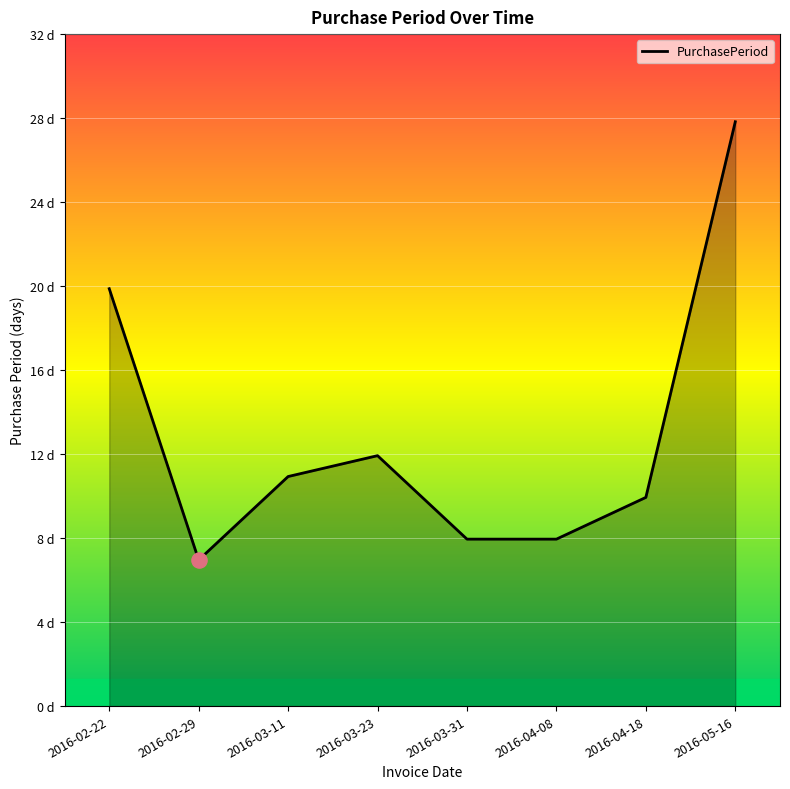

Between 2016-03-31 and 2016-02-22, which is larger?

2016-02-22